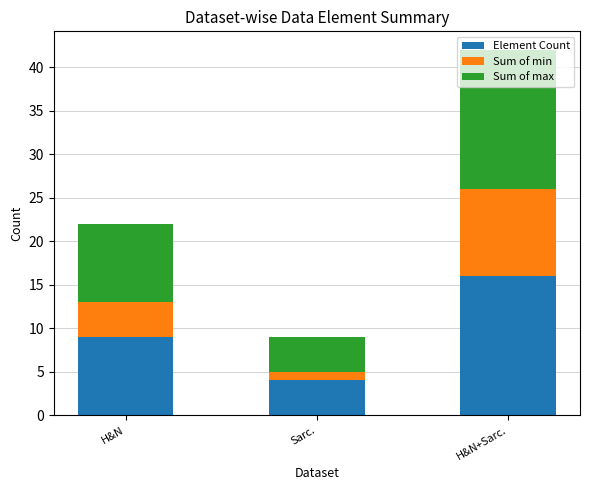

Rank the categories by Element Count value from highest to lowest.

H&N+Sarc., H&N, Sarc.